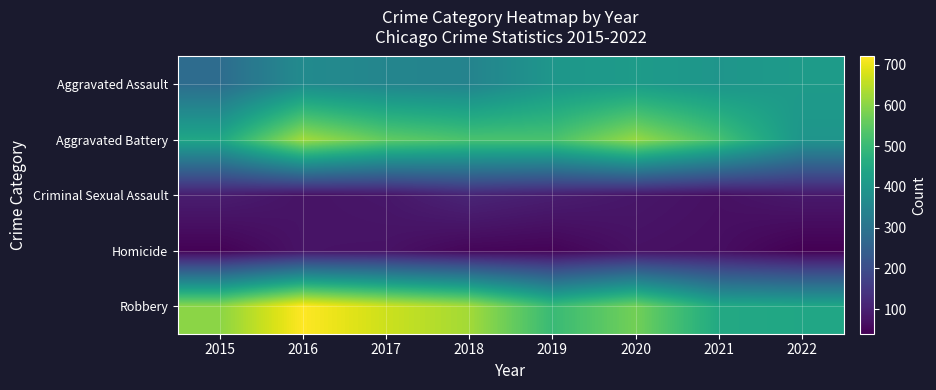

What is the total value across all series at 2015?

1465